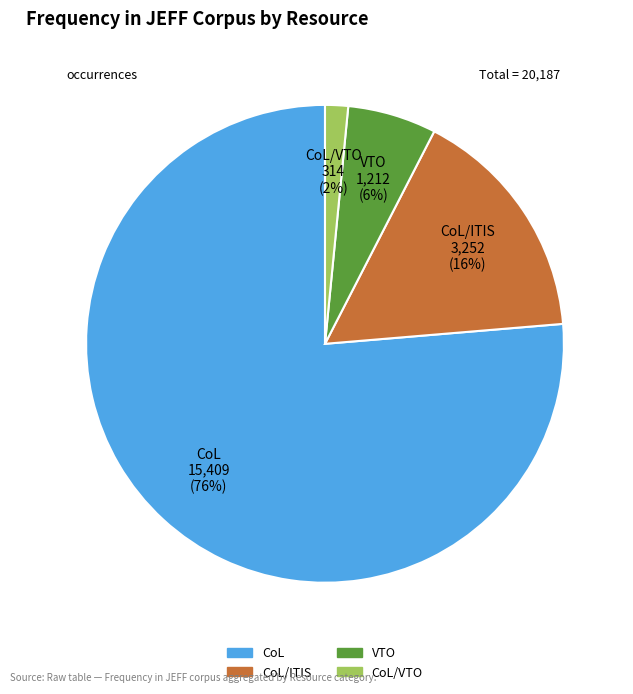

To the nearest percent, what percentage of the pie is CoL/ITIS?

16%